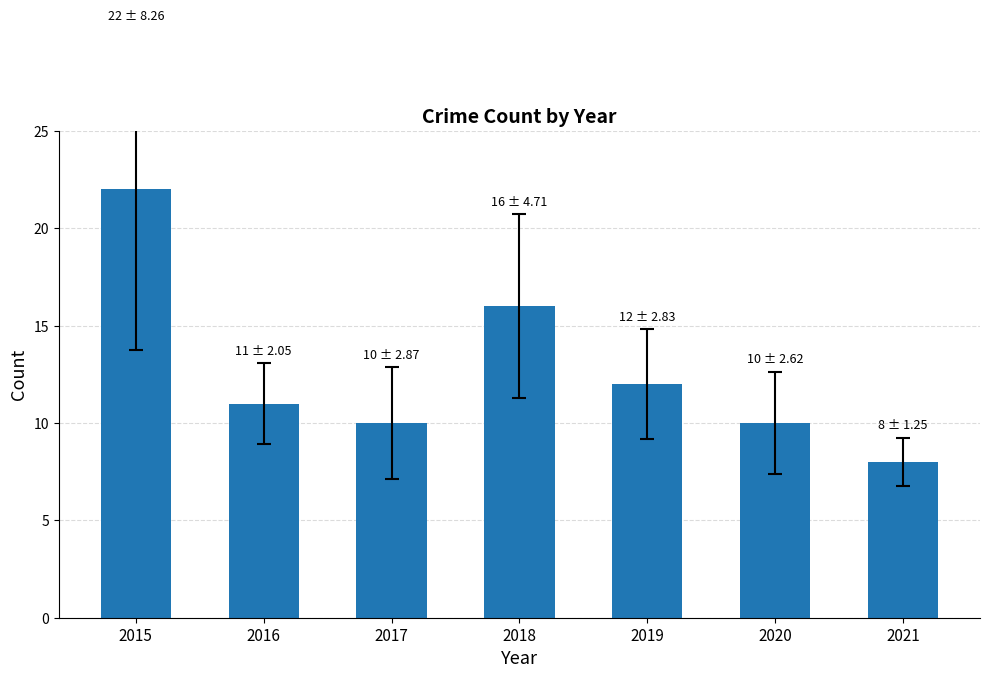

What is the greatest value displayed?

22